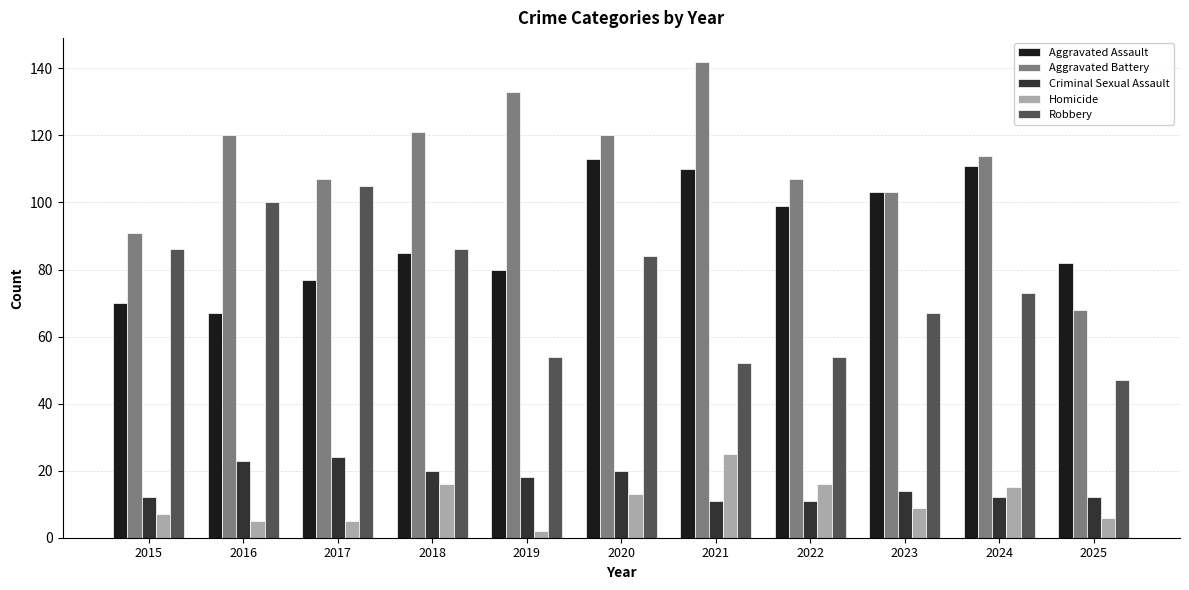

Reading left to right, transcribe all the data shown in this chart.

Aggravated Assault: 2015=70	2016=67	2017=77	2018=85	2019=80	2020=113	2021=110	2022=99	2023=103	2024=111	2025=82
Aggravated Battery: 2015=91	2016=120	2017=107	2018=121	2019=133	2020=120	2021=142	2022=107	2023=103	2024=114	2025=68
Criminal Sexual Assault: 2015=12	2016=23	2017=24	2018=20	2019=18	2020=20	2021=11	2022=11	2023=14	2024=12	2025=12
Homicide: 2015=7	2016=5	2017=5	2018=16	2019=2	2020=13	2021=25	2022=16	2023=9	2024=15	2025=6
Robbery: 2015=86	2016=100	2017=105	2018=86	2019=54	2020=84	2021=52	2022=54	2023=67	2024=73	2025=47